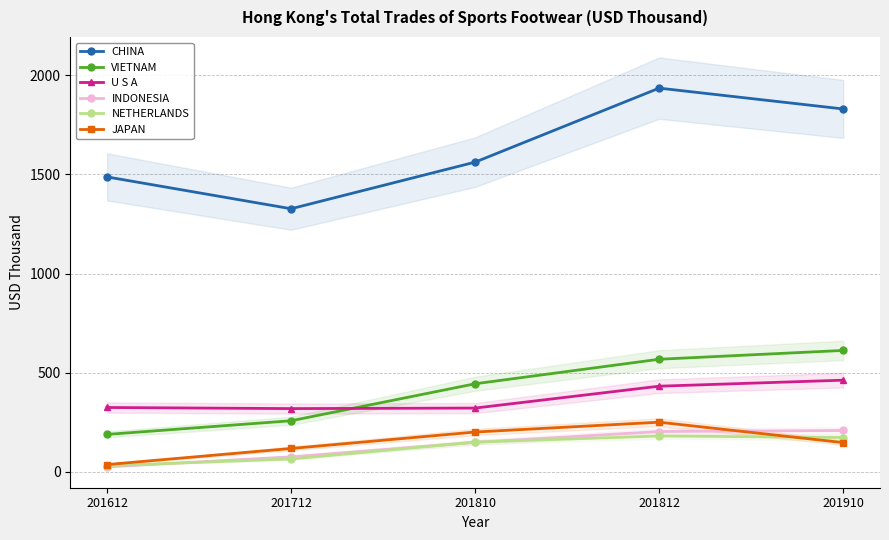

After their last crossing, which series has the higher values: U S A or VIETNAM?

VIETNAM